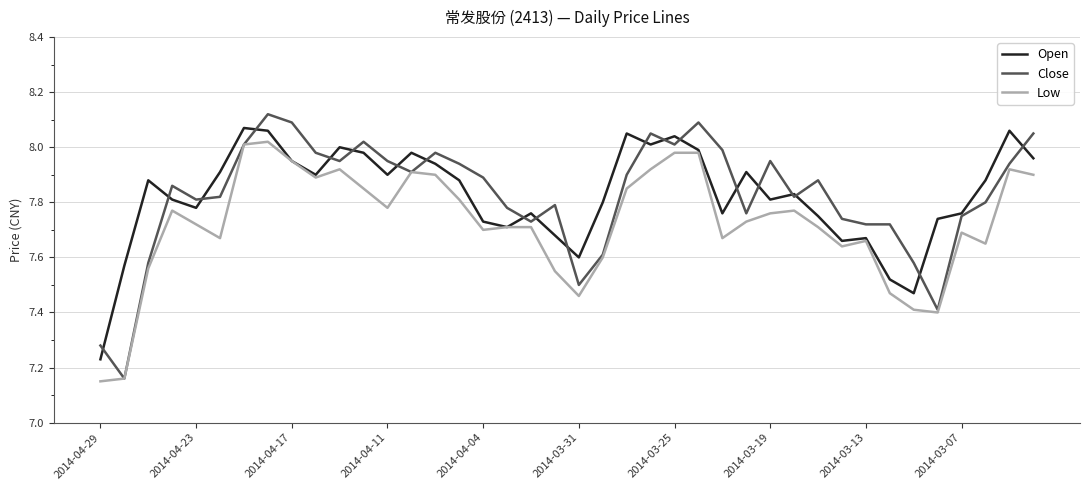

Is this an area chart (filled region under the line)?

No